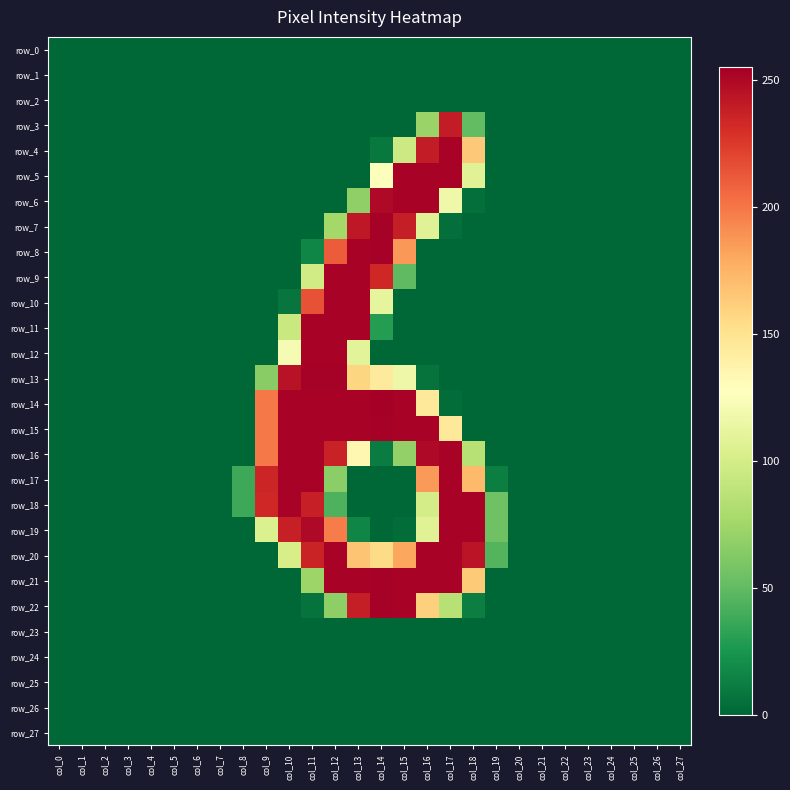

The row_6 series shows 0 at col_21. True or false?

True